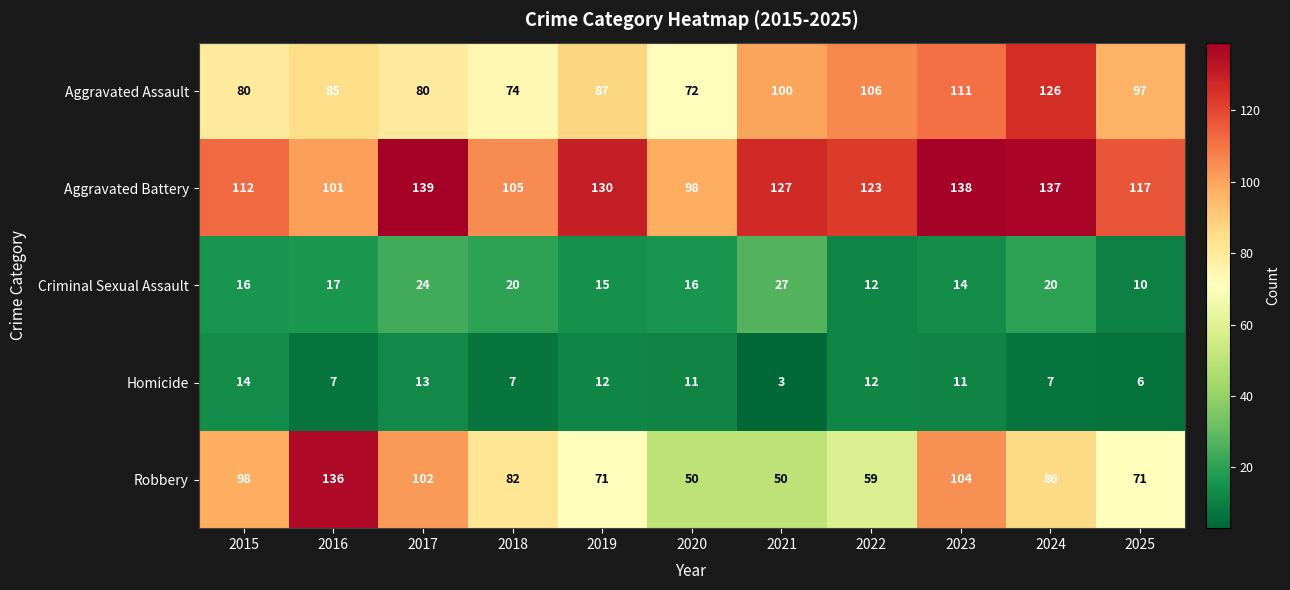

The value of Aggravated Battery at 2018 is 105. True or false?

True